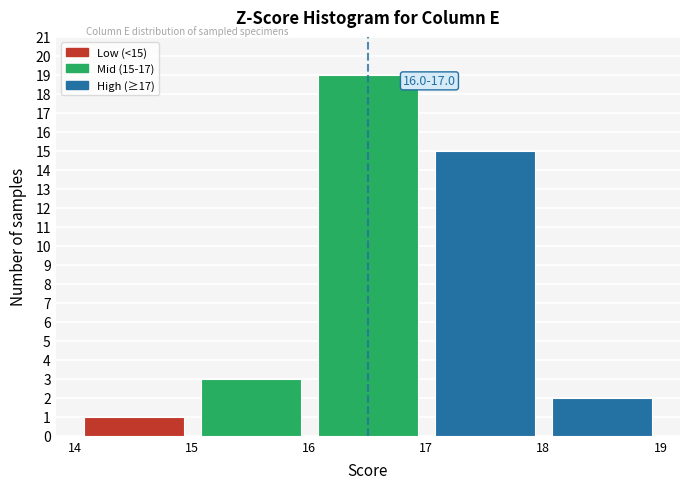

Which range on the x-axis has the tallest bar?

16 to 17